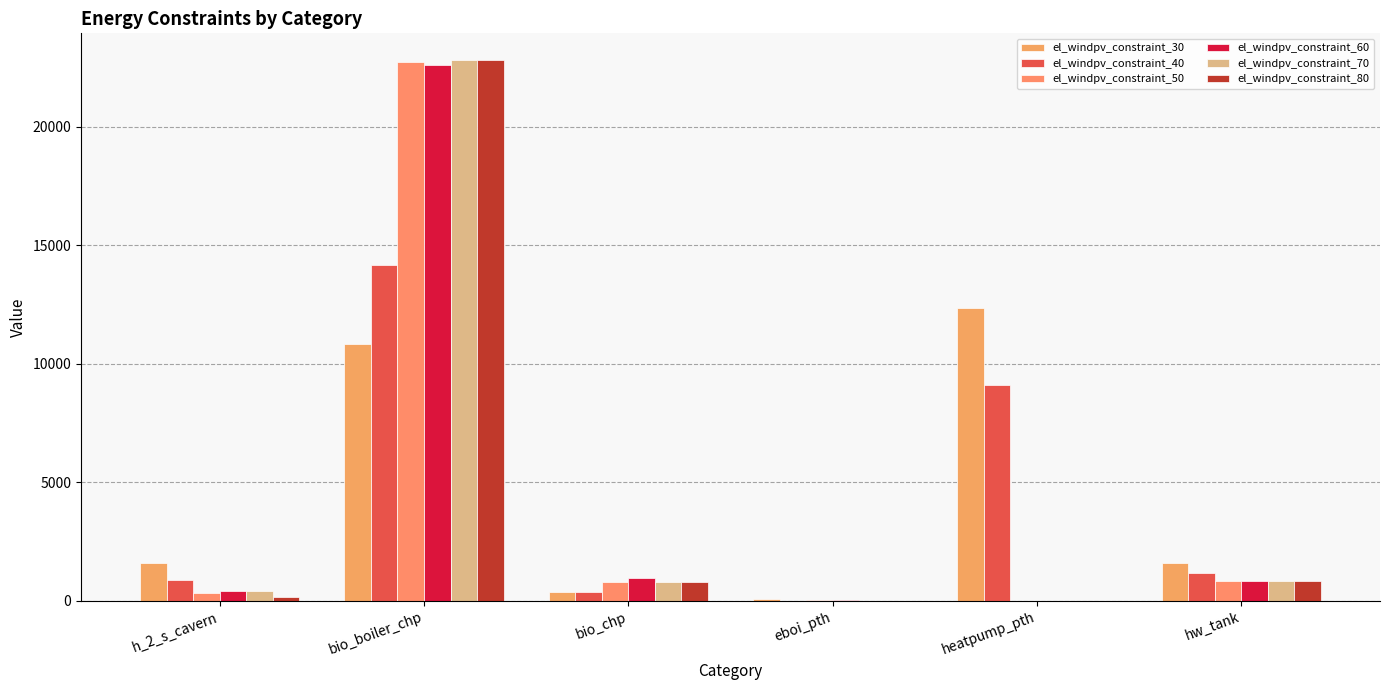

How many data points in el_windpv_constraint_40 are above 1184?

3